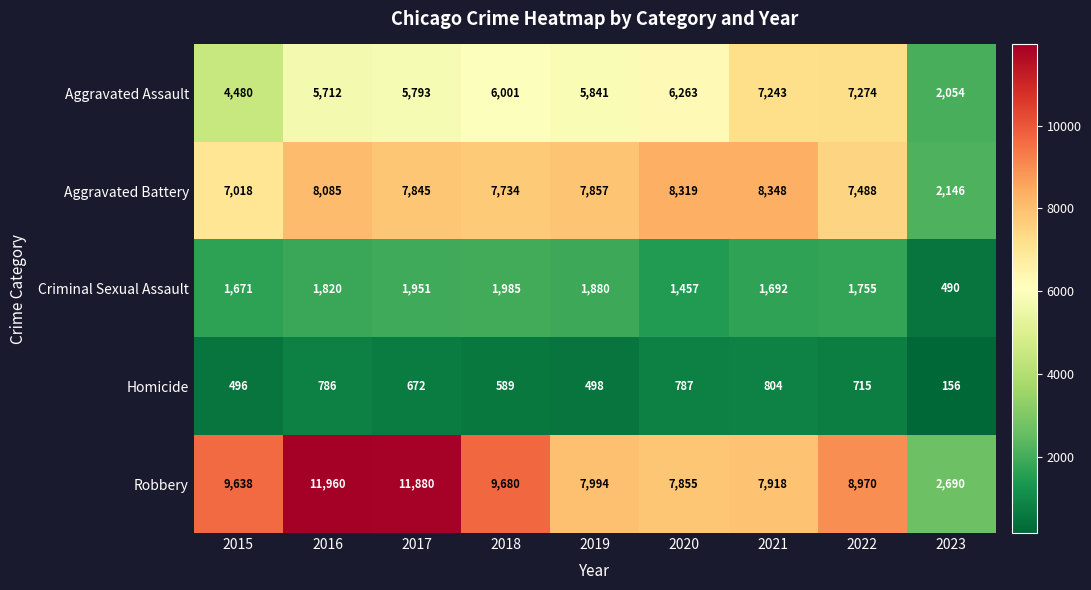

Which category has the highest value in the Aggravated Assault series?

2022